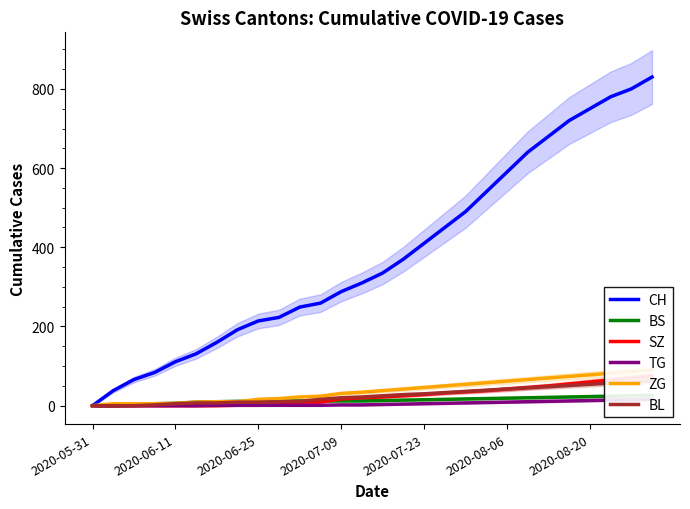

What is the maximum value for SZ?

75